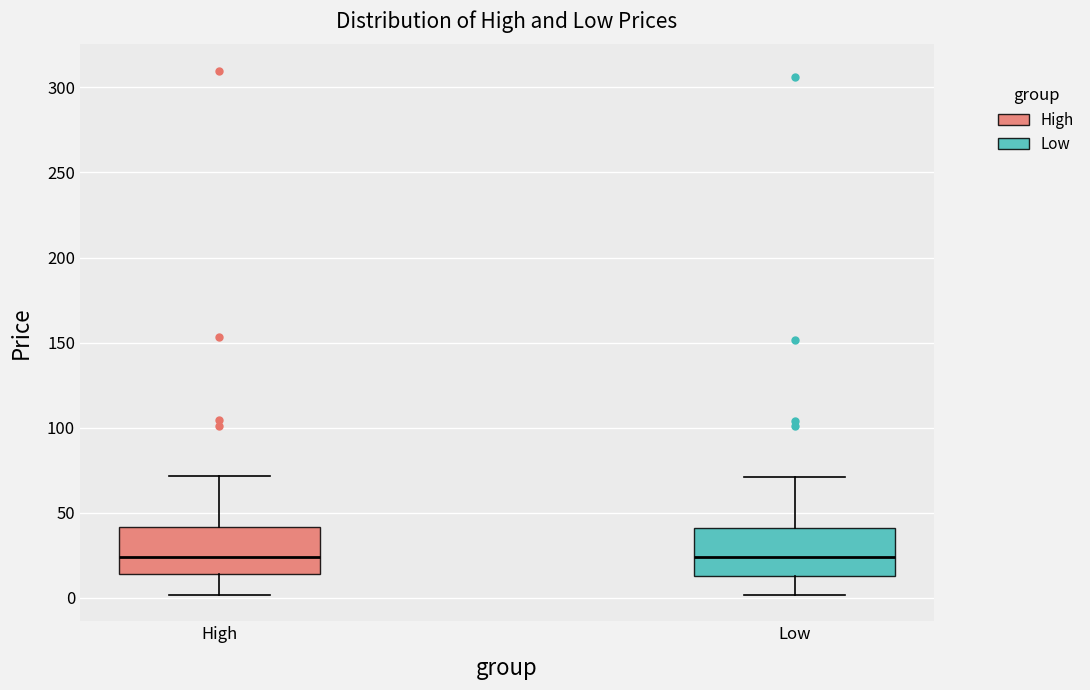

Reading left to right, read every box against the y-axis: the position of its median line, the range the box covers, and the ends of its whiskers. The values are not printed on the chart, so give them approximately, as read against the axis.

High: median 25, box 15 to 40, whiskers 0 to 70
Low: median 25, box 15 to 40, whiskers 0 to 70